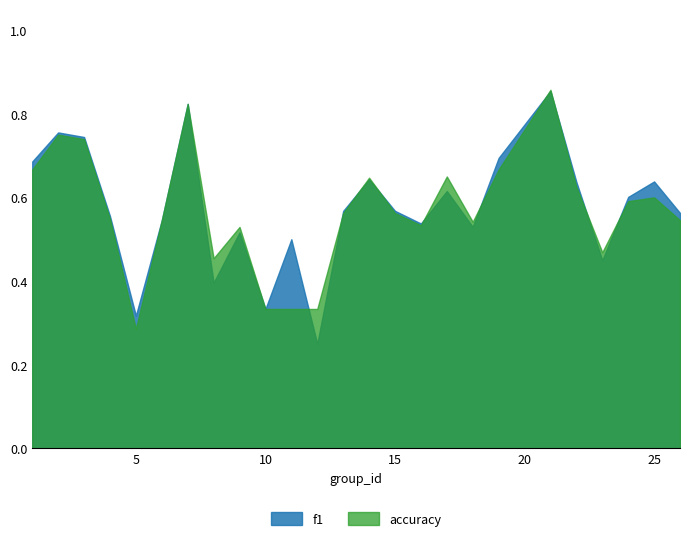

Does the chart have visible grid lines?

No